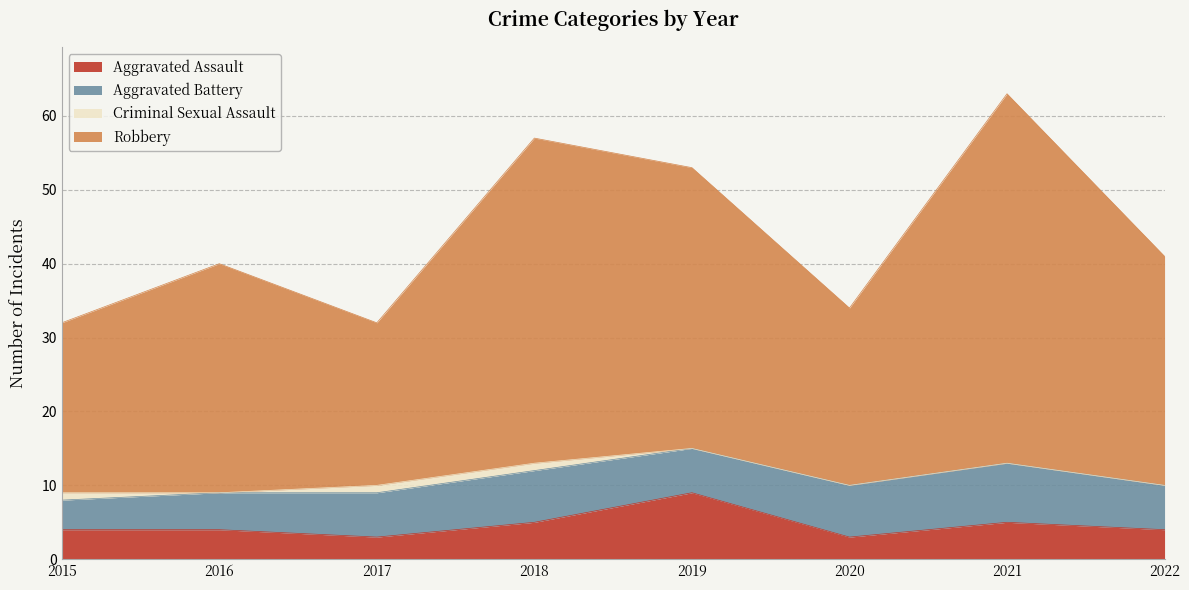

What is the total value across all series at 2021?

63